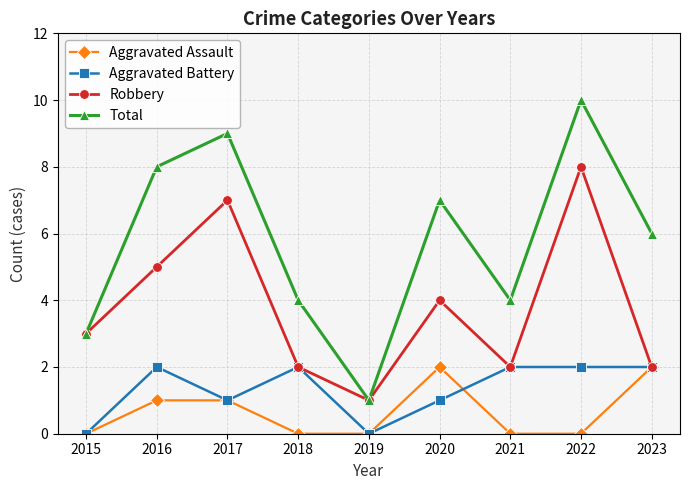

Between 2018 and 2020, which series saw the biggest shift?

Total